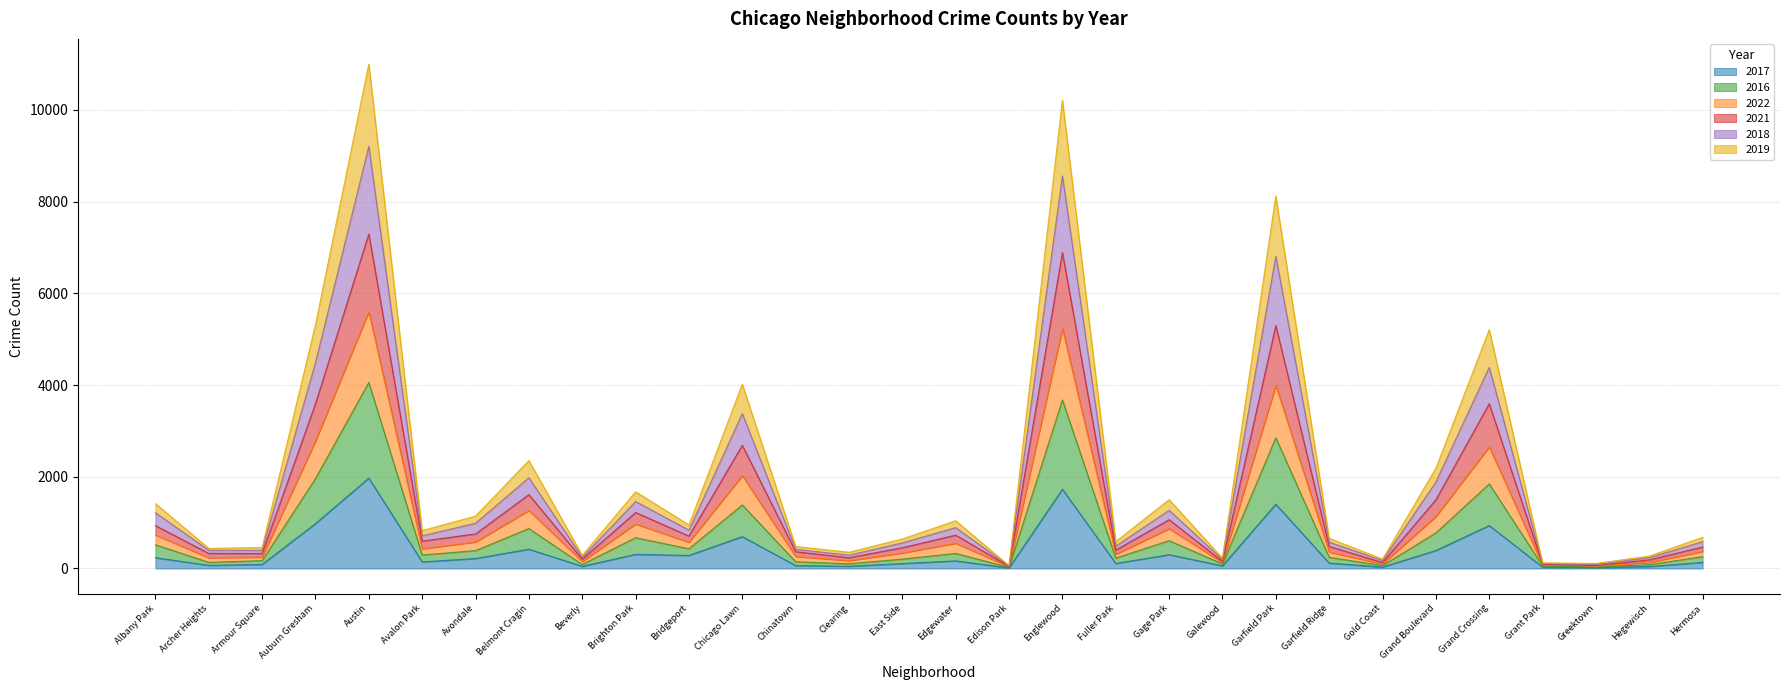

True or false: 2021 and 2017 intersect in this chart.

False